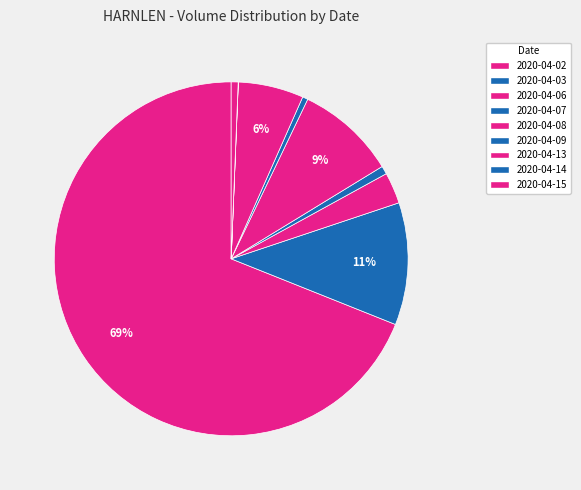

Rank the categories by value from highest to lowest.

2020-04-02, 2020-04-03, 2020-04-08, 2020-04-13, 2020-04-06, 2020-04-07, 2020-04-15, 2020-04-09, 2020-04-14